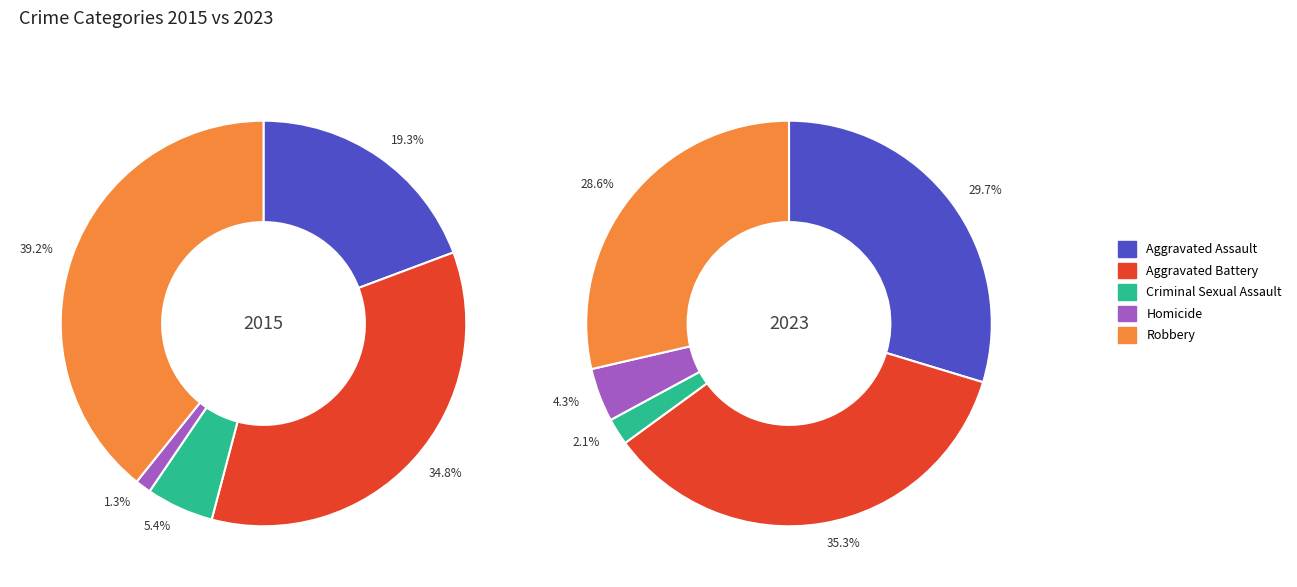

Does Aggravated Assault represent more than half of the total?

No